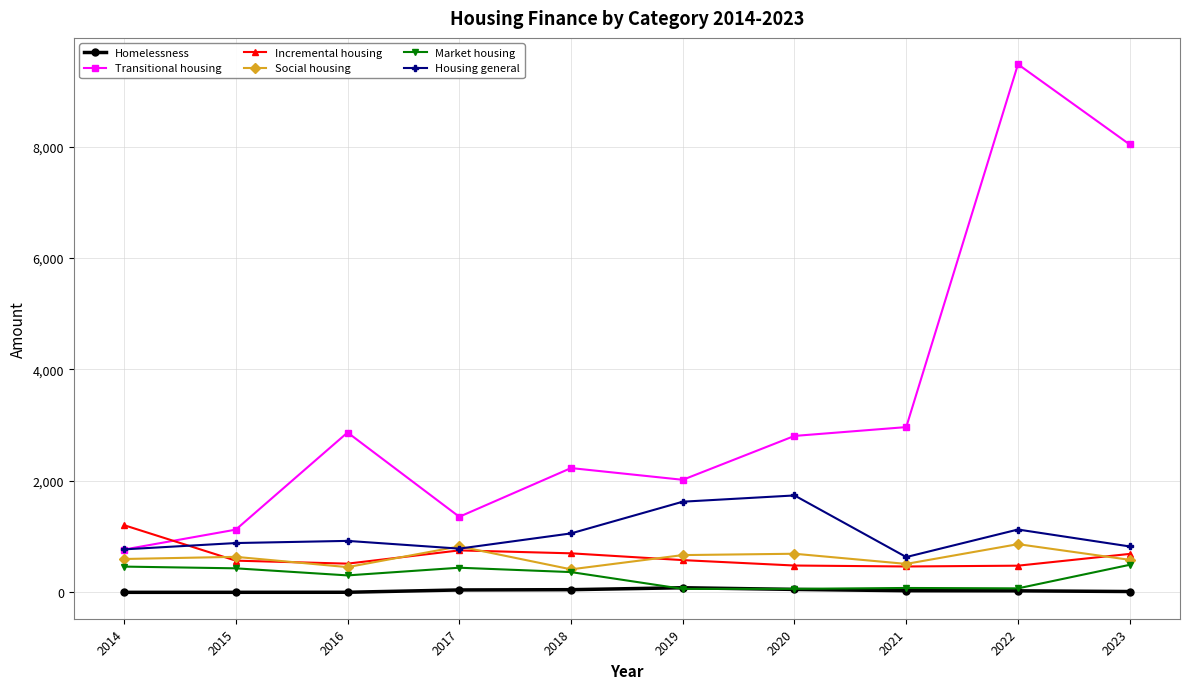

Is the value of Homelessness at 2016 greater than the value of Social housing at 2020?

No